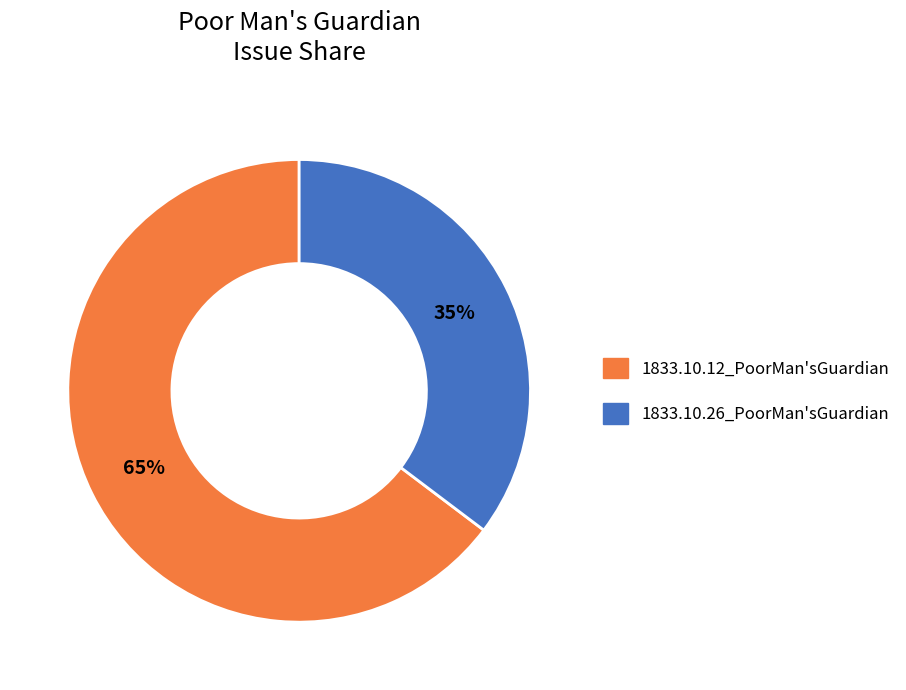

The 1833.10.26_PoorMan'sGuardian slice represents 35% of the pie. True or false?

True